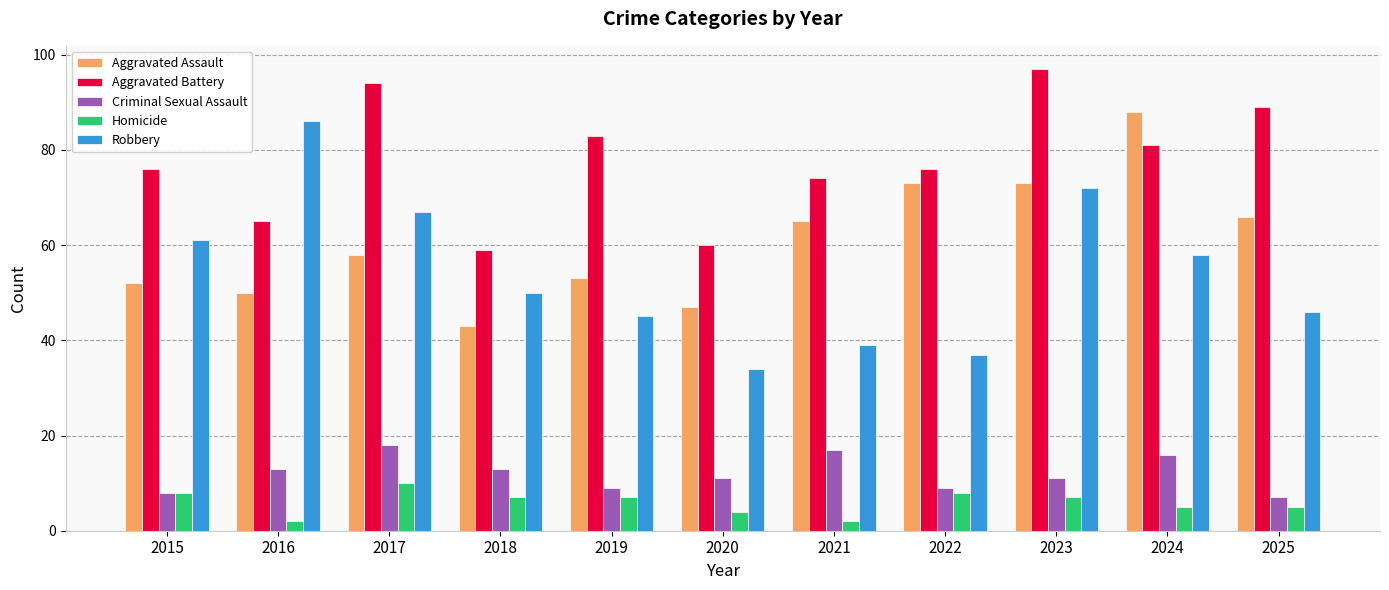

Between 2020 and 2022, which series saw the biggest shift?

Aggravated Assault